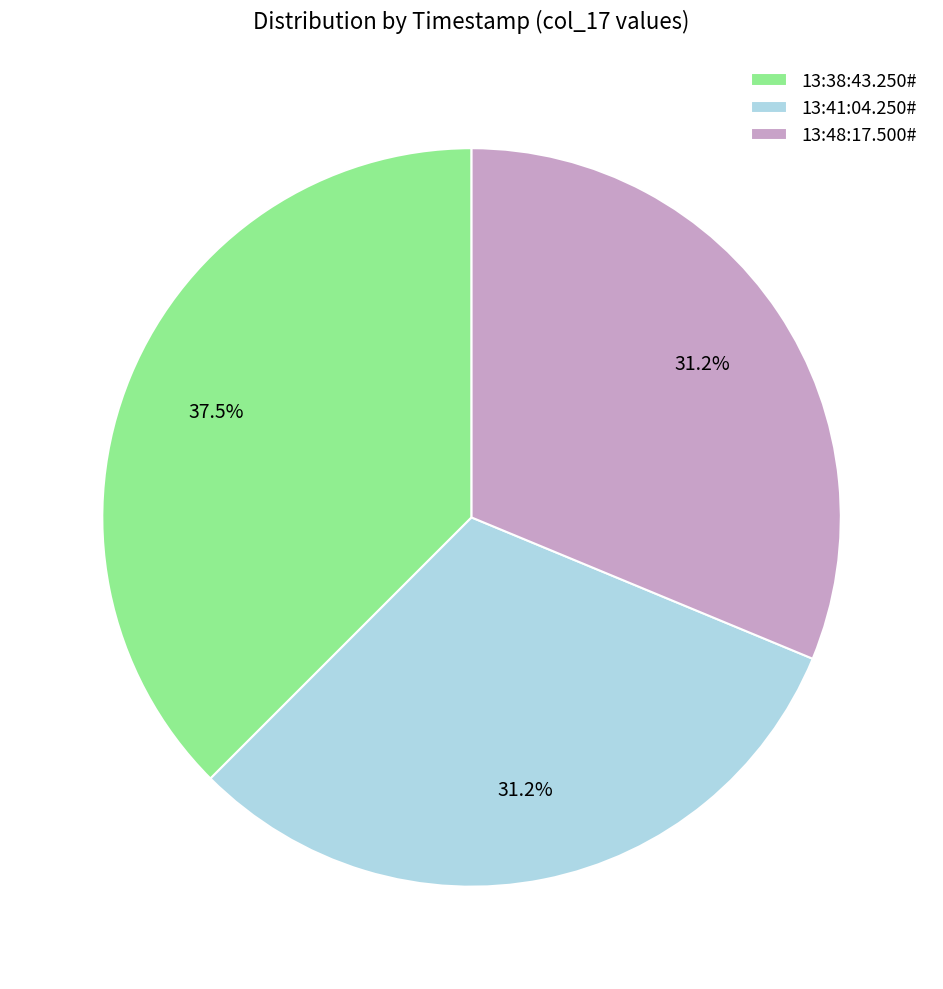

What percentage is the 13:48:17.500# slice, to the nearest percent?

31%